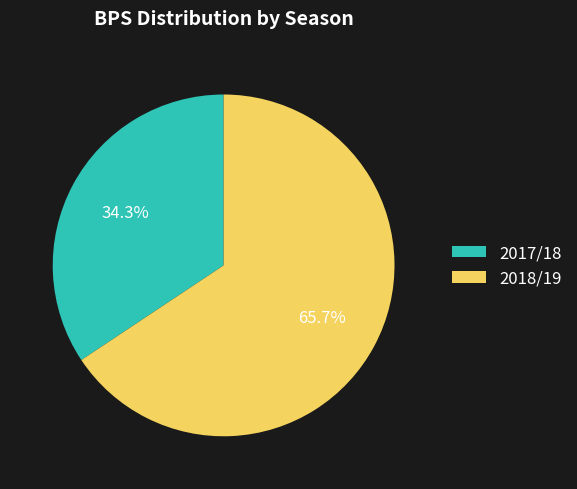

To the nearest percent, what is the difference between the largest and smallest slice percentages?

31%